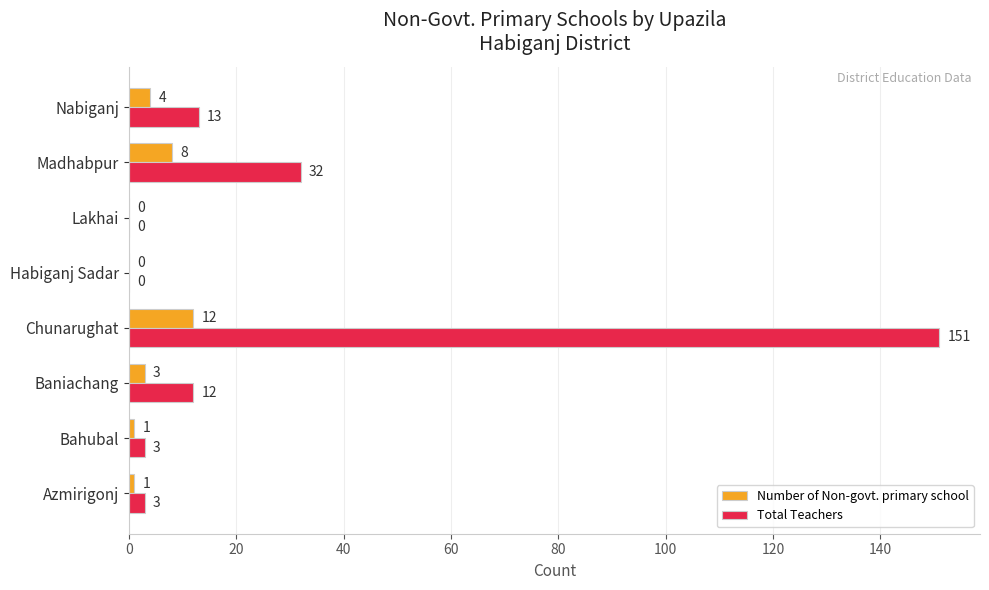

The Total Teachers series shows 8 at Nabiganj. True or false?

False